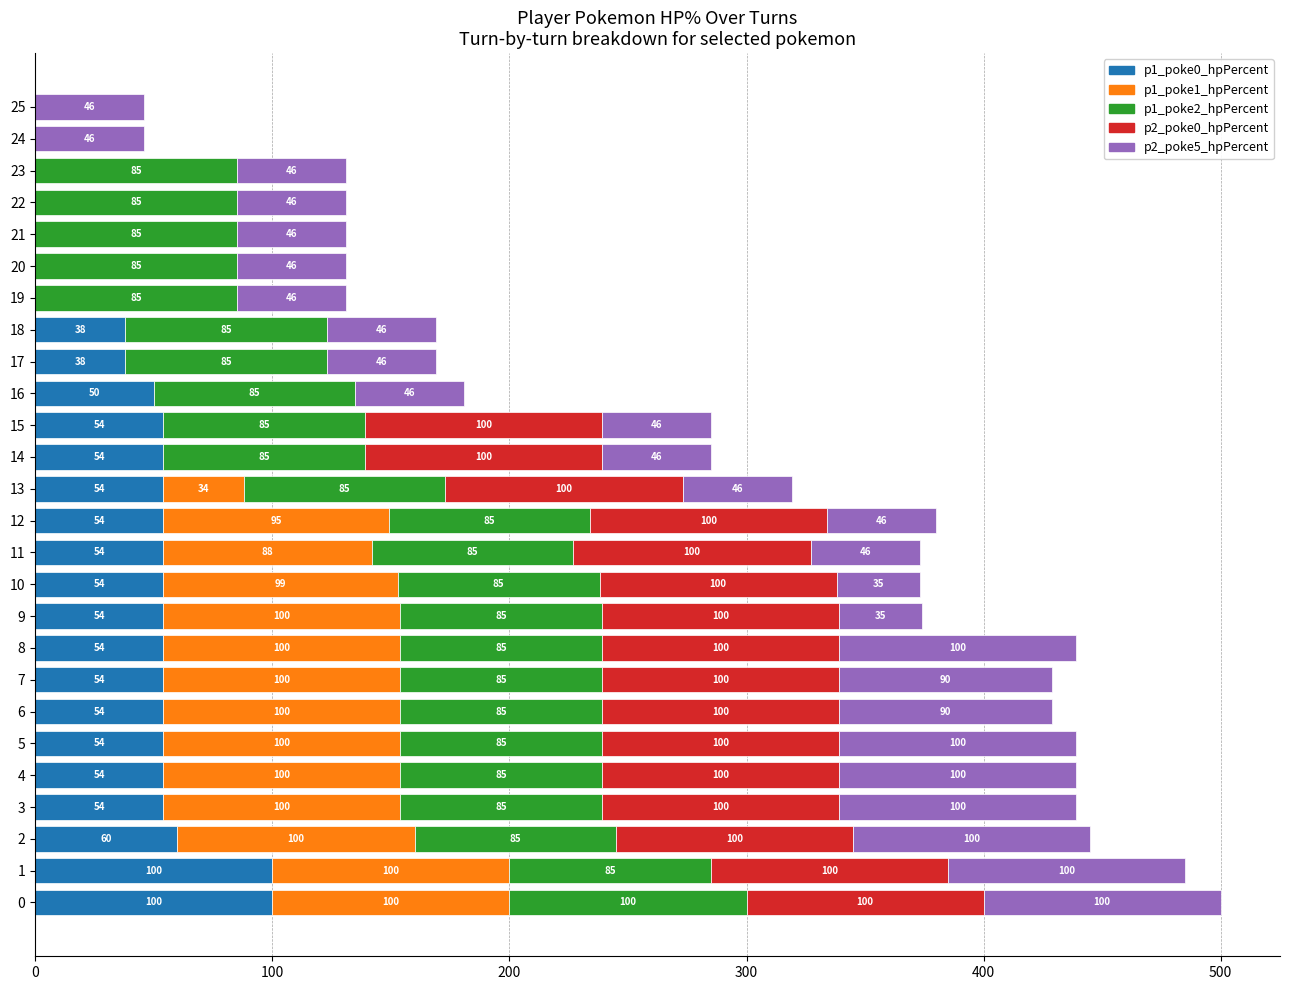

True or false: p1_poke0_hpPercent has a value of 85 at 5.

False